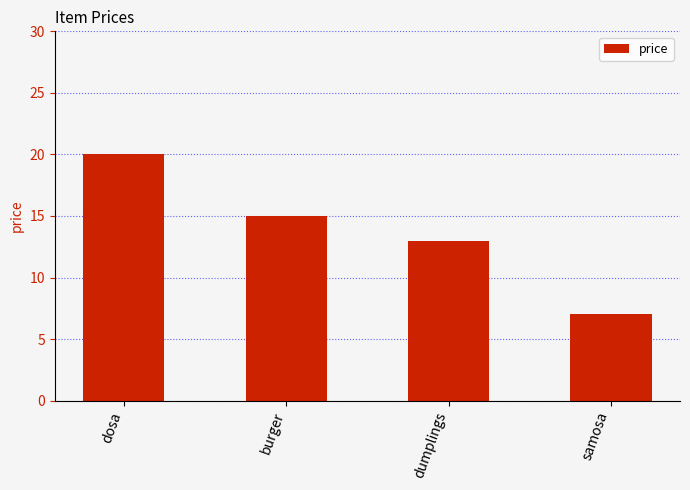

Are the bars grouped side by side (vs. stacked)?

No